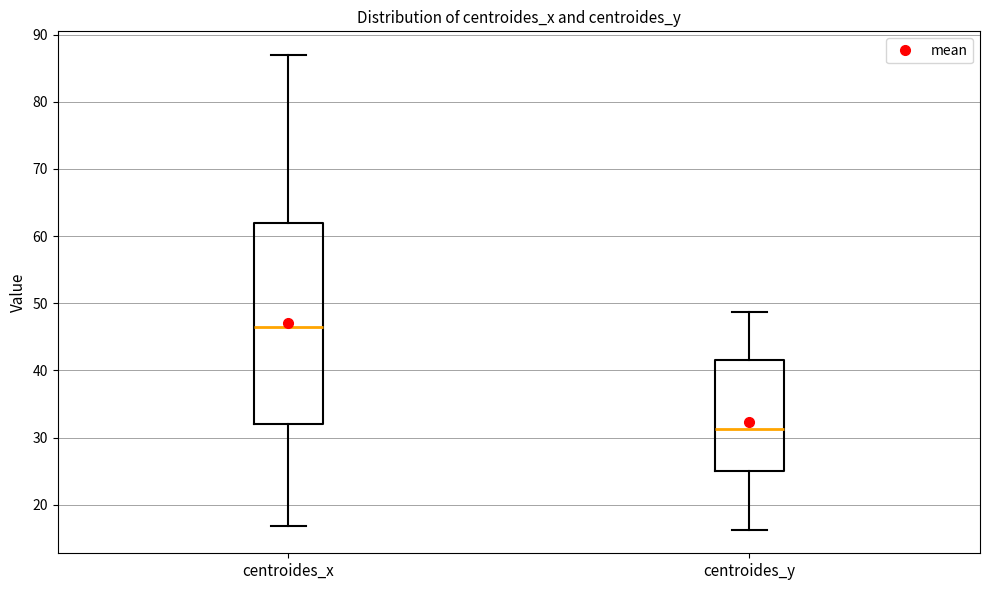

Reading left to right, read every box against the y-axis: the position of its median line, the range the box covers, and the ends of its whiskers. The values are not printed on the chart, so give them approximately, as read against the axis.

centroides_x: median 46, box 32 to 62, whiskers 17 to 87
centroides_y: median 31, box 25 to 42, whiskers 16 to 49